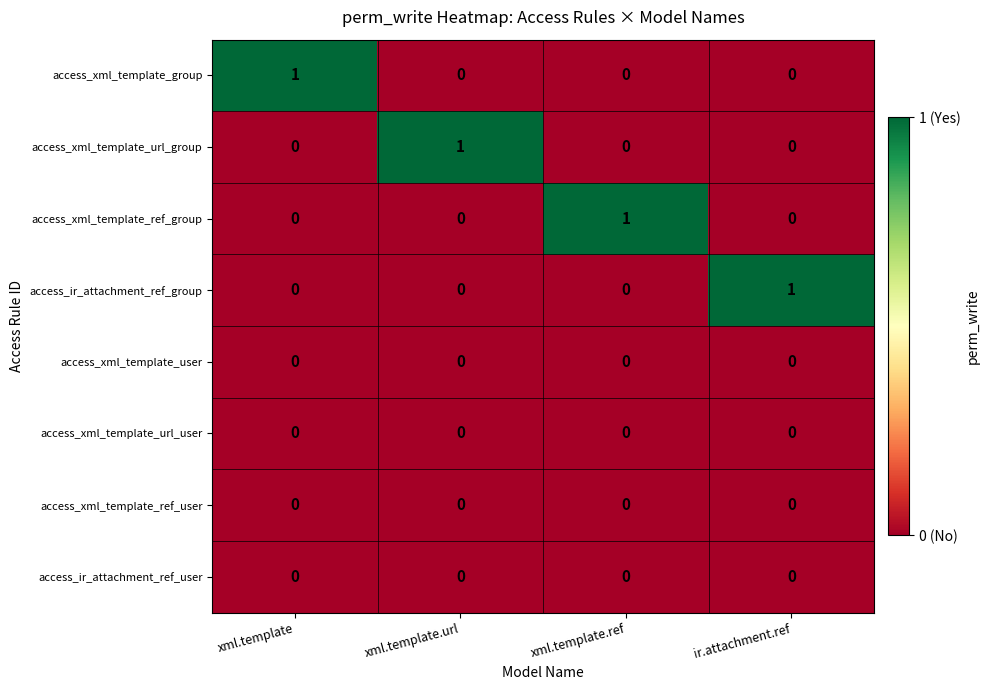

How many access_ir_attachment_ref_group values are between 0 and 1?

4